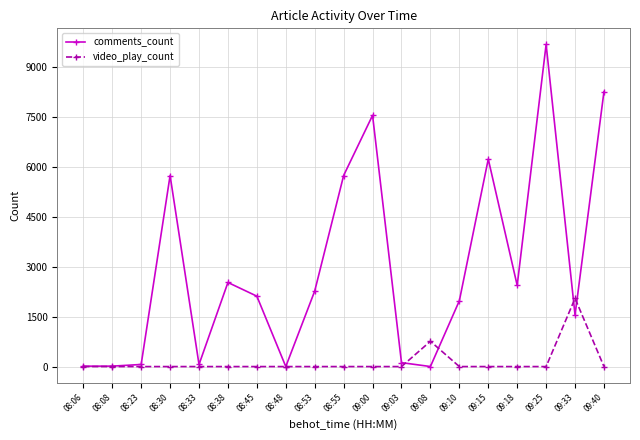

Which category has the highest value across all series?

09:25